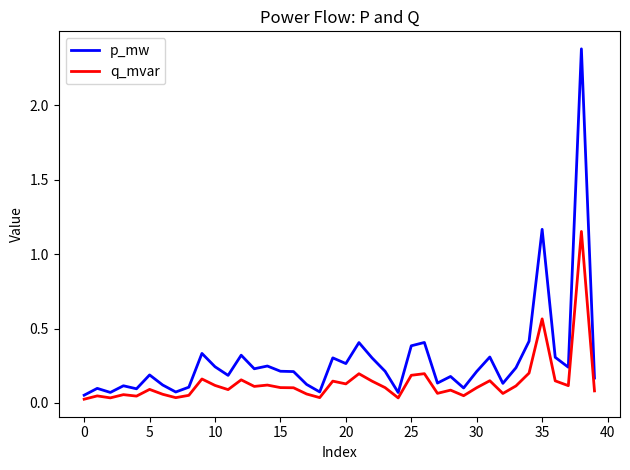

True or false: q_mvar and p_mw intersect in this chart.

False